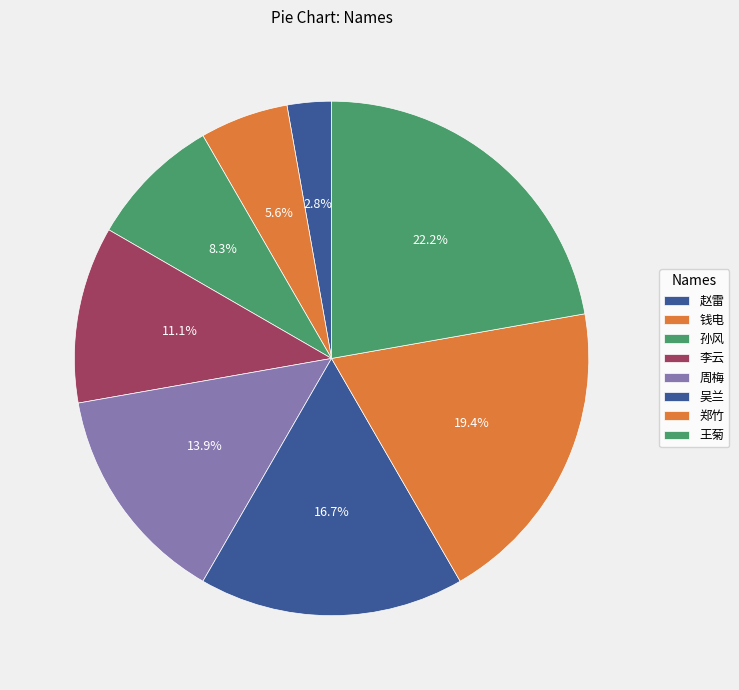

Is there a majority slice in this chart?

No